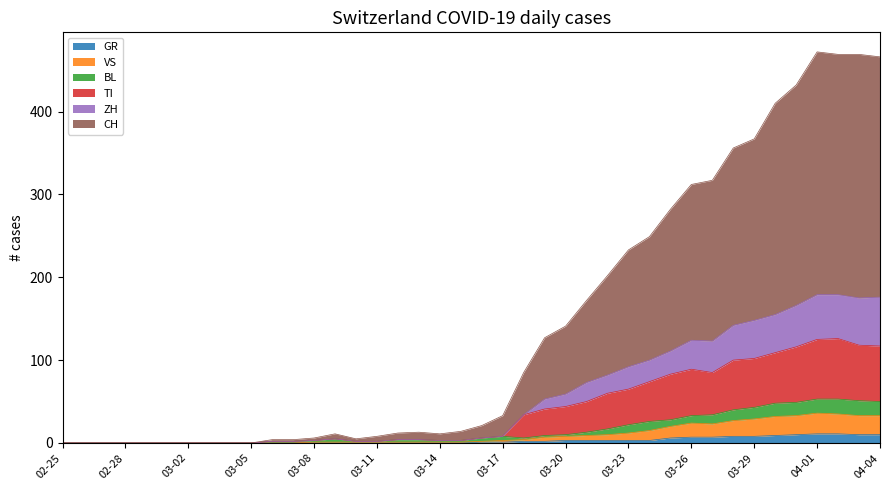

What is the highest value of the GR series?

11